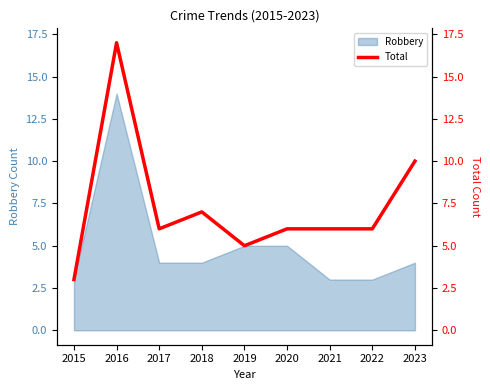

Is it true that the value at 2015 is 3?

True